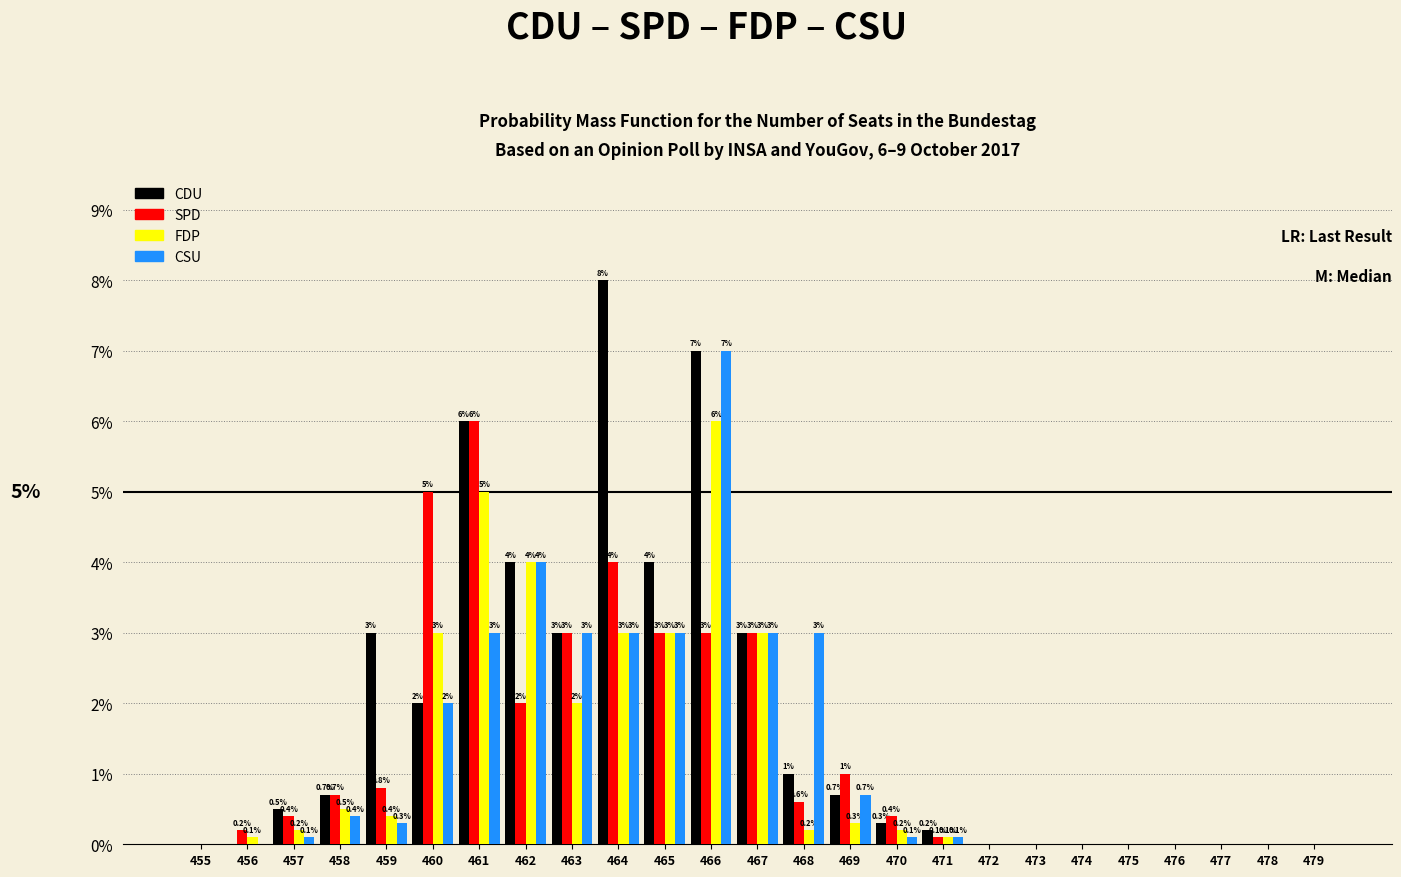

Reading left to right, what are all the values shown in this chart?

CDU: 455=0.0	456=0.0	457=0.5	458=0.7	459=3.0	460=2.0	461=6.0	462=4.0	463=3.0	464=8.0	465=4.0	466=7.0	467=3.0	468=1.0	469=0.7	470=0.3	471=0.2	472=0.0	473=0.0	474=0.0	475=0.0	476=0.0	477=0.0	478=0.0	479=0.0
SPD: 455=0.0	456=0.2	457=0.4	458=0.7	459=0.8	460=5.0	461=6.0	462=2.0	463=3.0	464=4.0	465=3.0	466=3.0	467=3.0	468=0.6	469=1.0	470=0.4	471=0.1	472=0.0	473=0.0	474=0.0	475=0.0	476=0.0	477=0.0	478=0.0	479=0.0
FDP: 455=0.0	456=0.1	457=0.2	458=0.5	459=0.4	460=3.0	461=5.0	462=4.0	463=2.0	464=3.0	465=3.0	466=6.0	467=3.0	468=0.2	469=0.3	470=0.2	471=0.1	472=0.0	473=0.0	474=0.0	475=0.0	476=0.0	477=0.0	478=0.0	479=0.0
CSU: 455=0.0	456=0.0	457=0.1	458=0.4	459=0.3	460=2.0	461=3.0	462=4.0	463=3.0	464=3.0	465=3.0	466=7.0	467=3.0	468=3.0	469=0.7	470=0.1	471=0.1	472=0.0	473=0.0	474=0.0	475=0.0	476=0.0	477=0.0	478=0.0	479=0.0